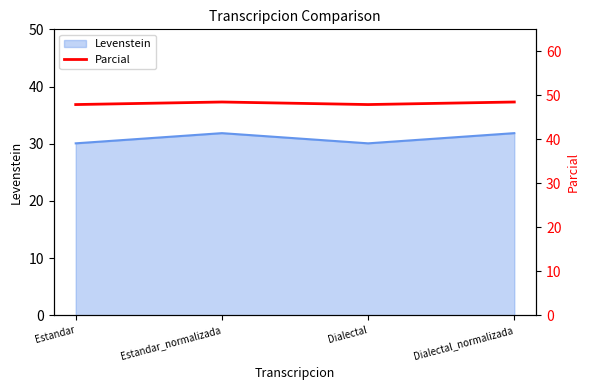

How many data points does each series have?

4